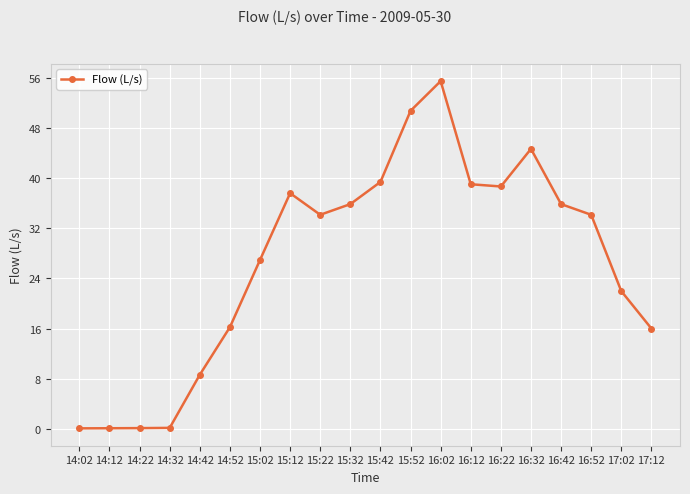

The value at 14:52 is 16.2. True or false?

True